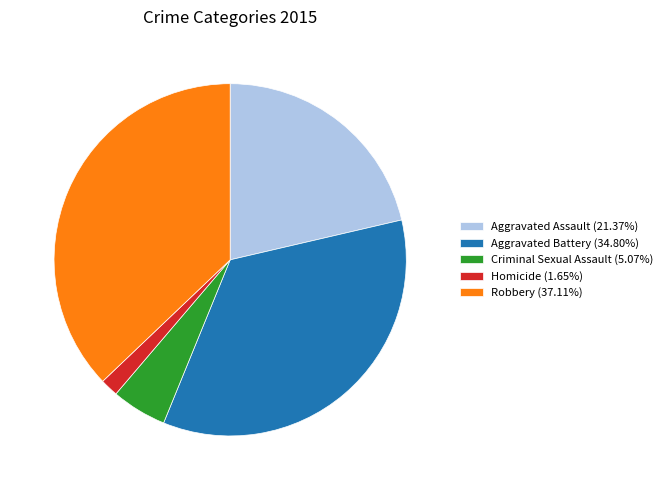

Count the number of slices in the pie.

5